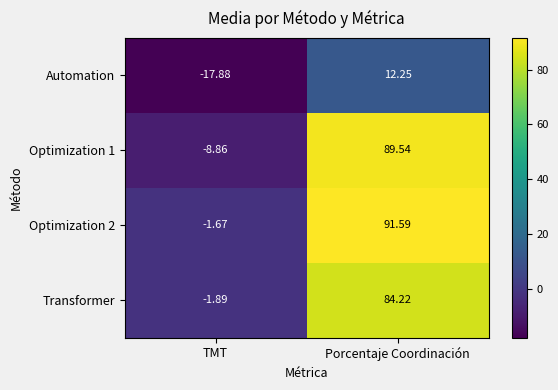

Rank the categories by Optimization 1 value from highest to lowest.

Porcentaje Coordinación, TMT